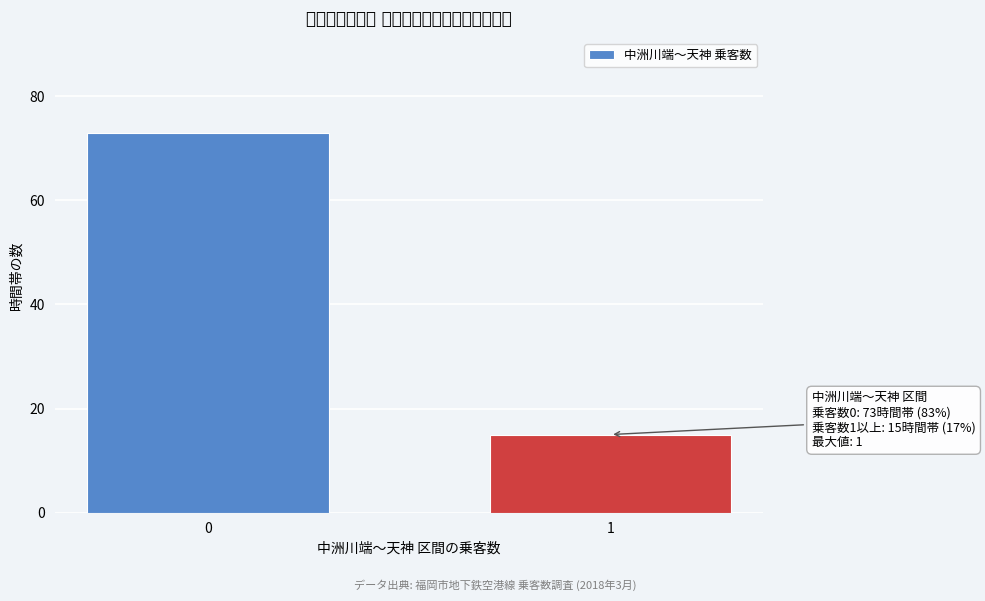

Reading right to left, what are all the values shown in this chart?

15	73